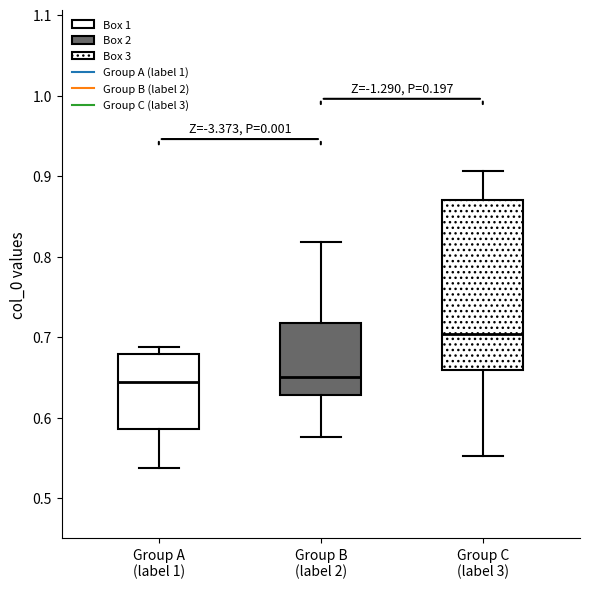

Where does the lower whisker of the box for Group B (label 2) end on the y-axis? The values are not printed on the chart, so give them approximately, as read against the axis.

0.58